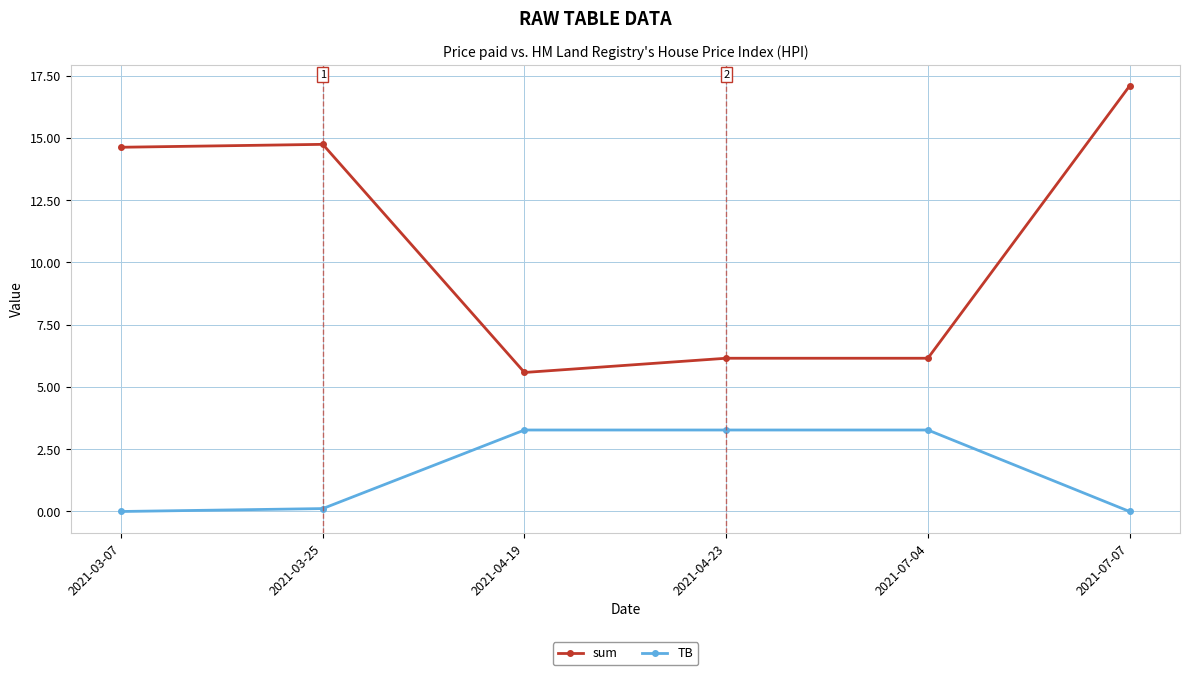

List the series in order of their overall mean, highest first.

sum, TB